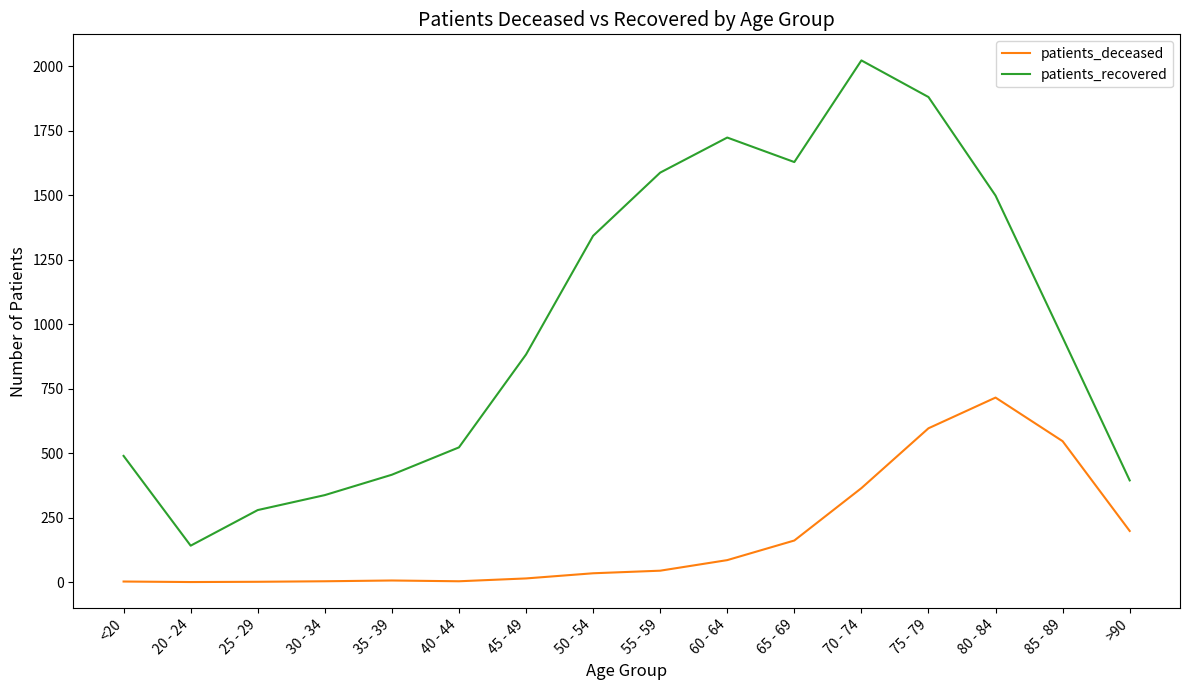

List the series in order of their peak value, lowest first.

patients_deceased, patients_recovered